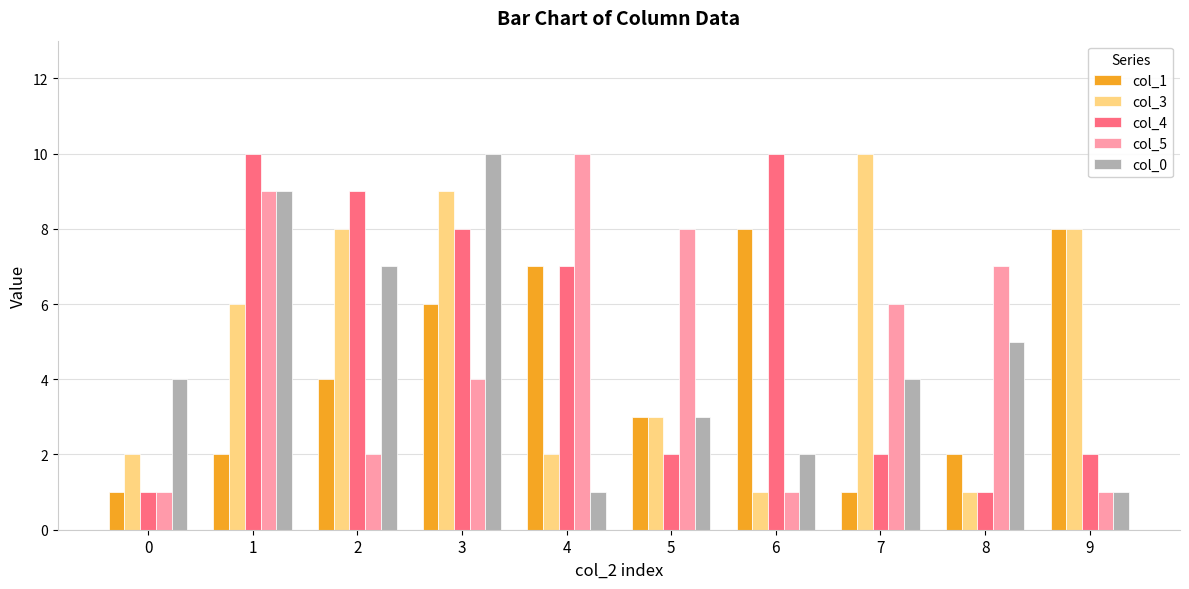

Between 1 and 8, which series saw the biggest shift?

col_4